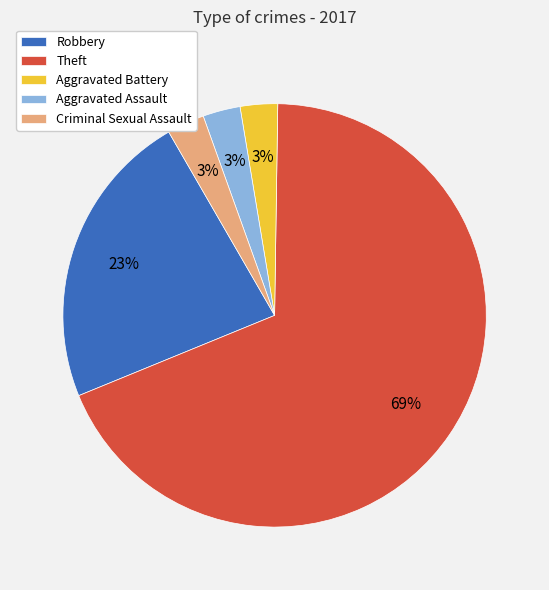

To the nearest percent, what portion does Aggravated Battery represent?

3%